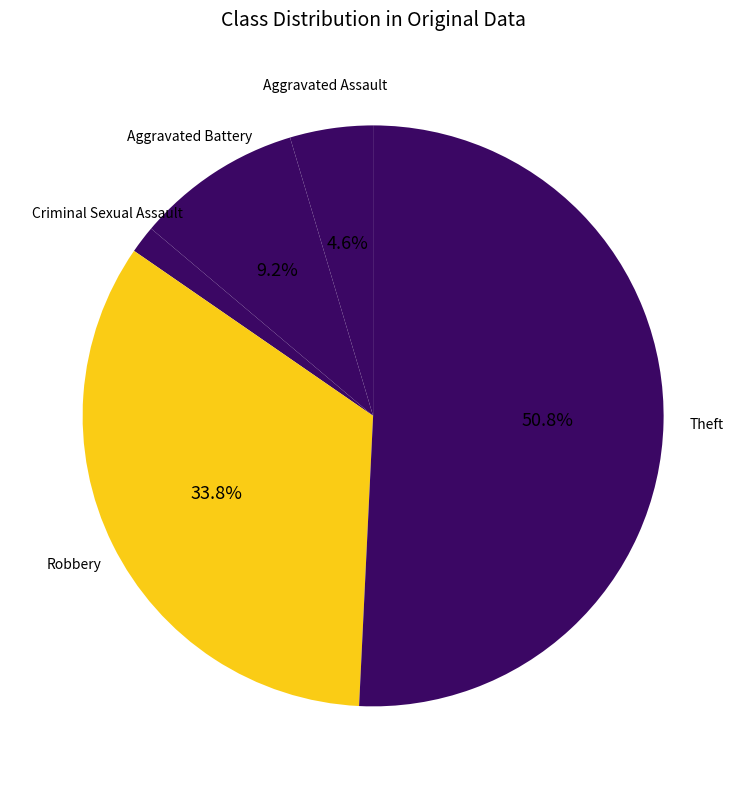

Does Criminal Sexual Assault represent more than half of the total?

No